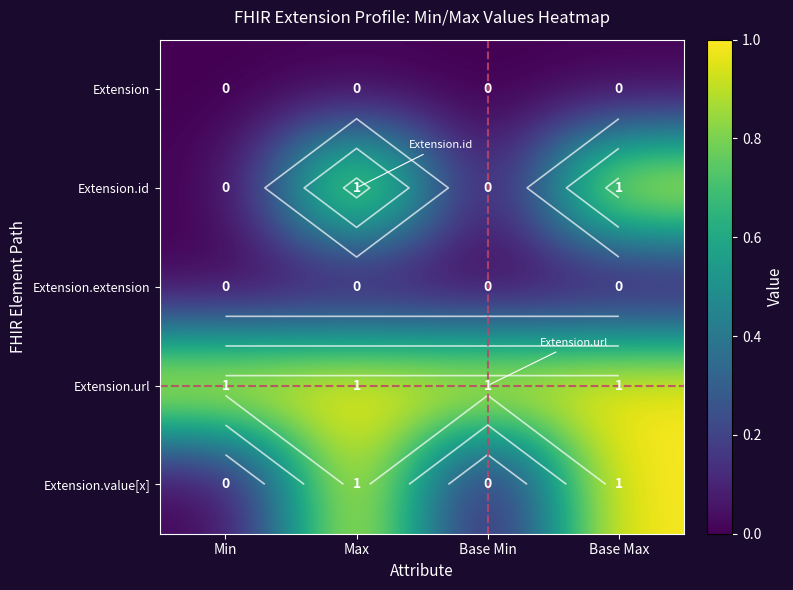

What is the highest value of the Extension.value[x] series?

1